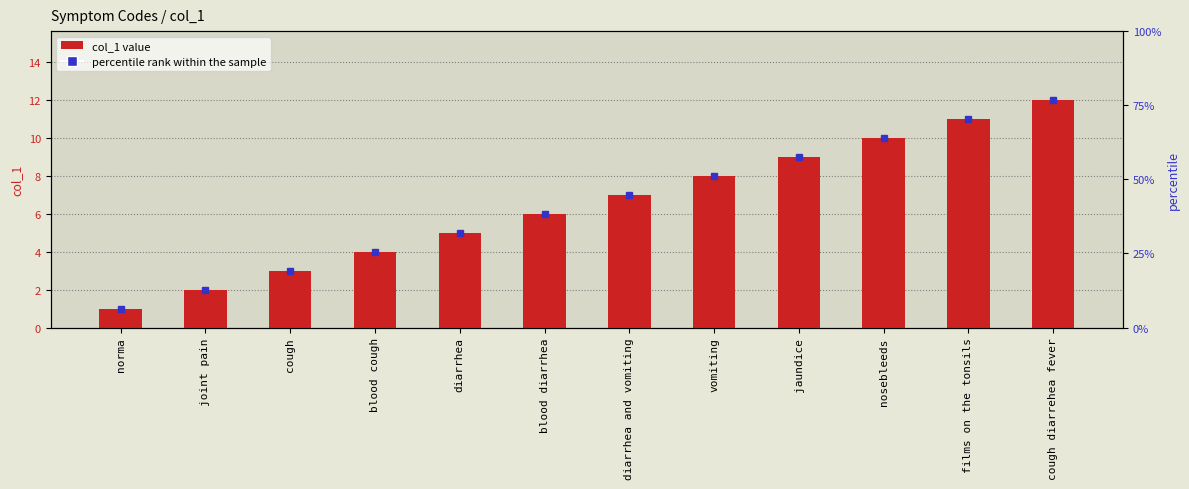

How many series are shown in this chart?

1